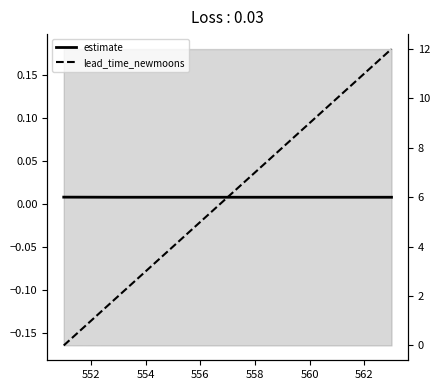

What is the maximum value shown in the chart?

12.0